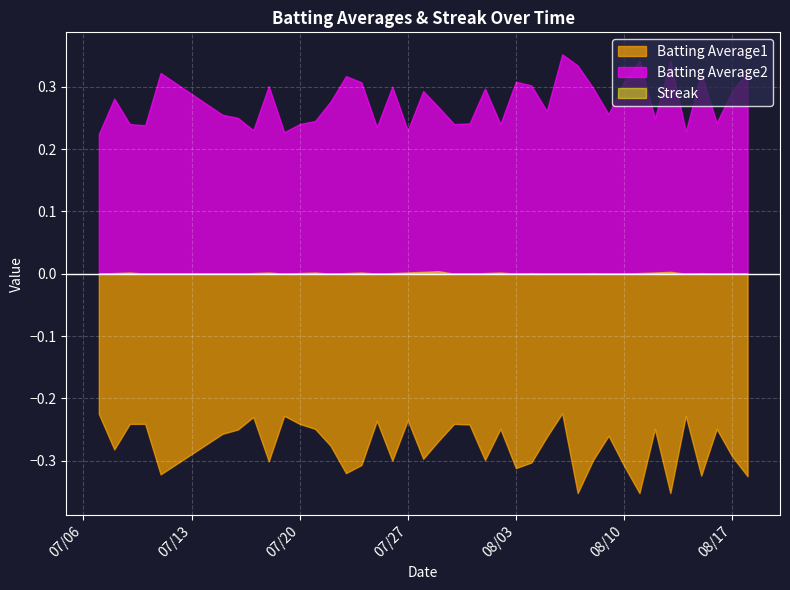

Where is Batting Average1 nearest to the value 0?

2010-08-06